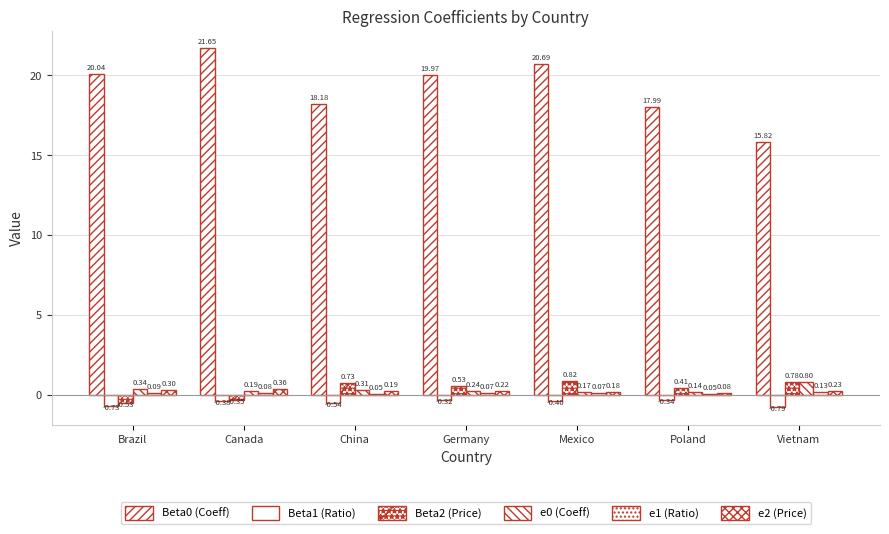

Are the bars grouped side by side (vs. stacked)?

Yes